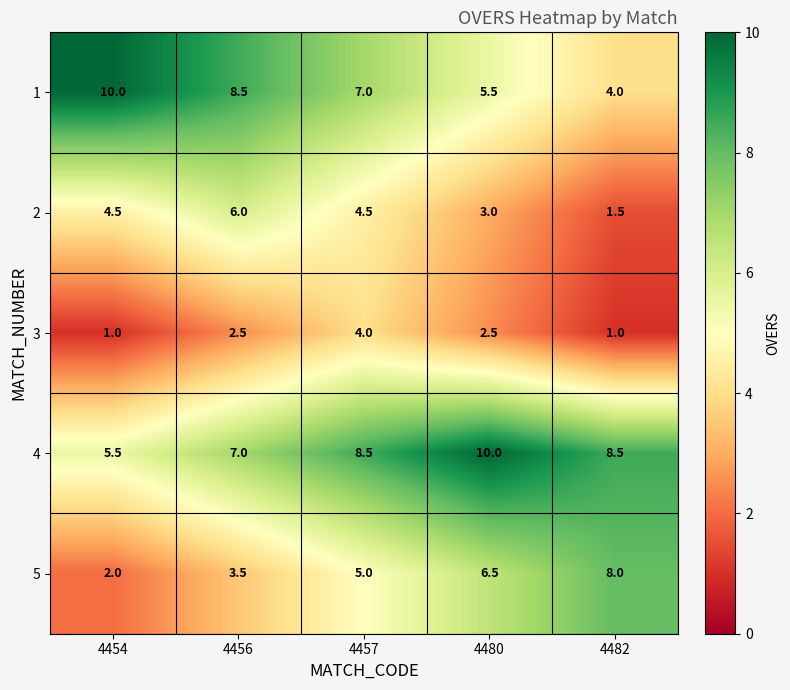

What is the sum of all 2 values?

19.5